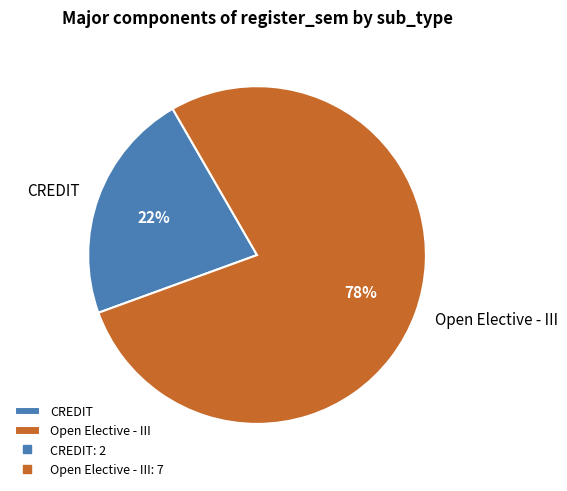

How many segments does this pie chart have?

2